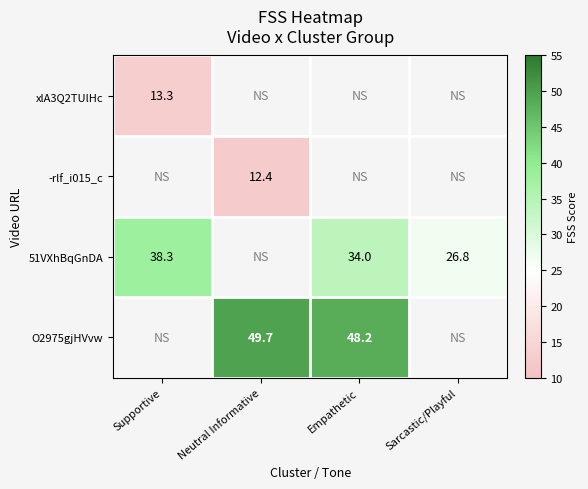

Is it true that -rlf_i015_c equals 12.4 at Neutral Informative?

True